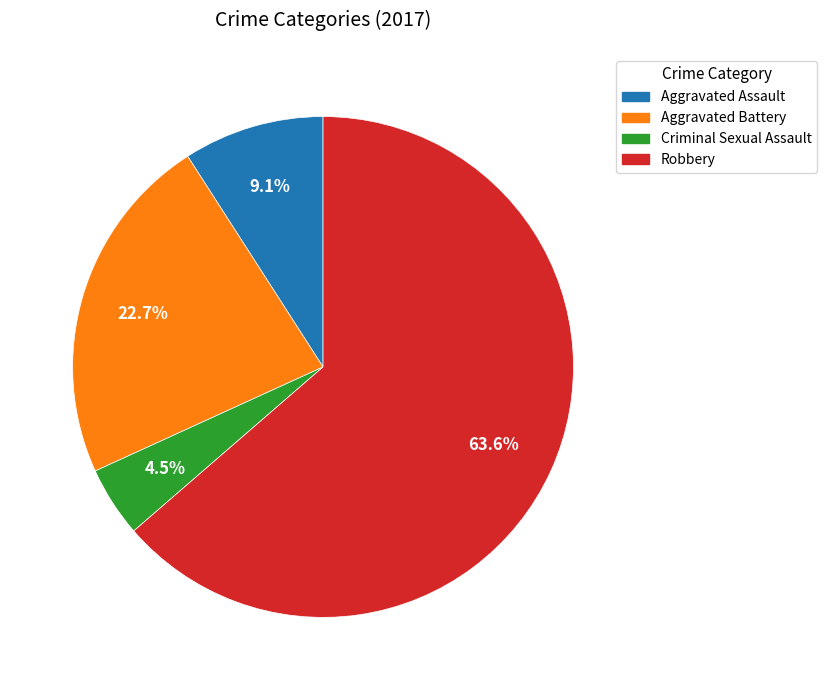

Is it true that Aggravated Battery is 23% of the pie?

True